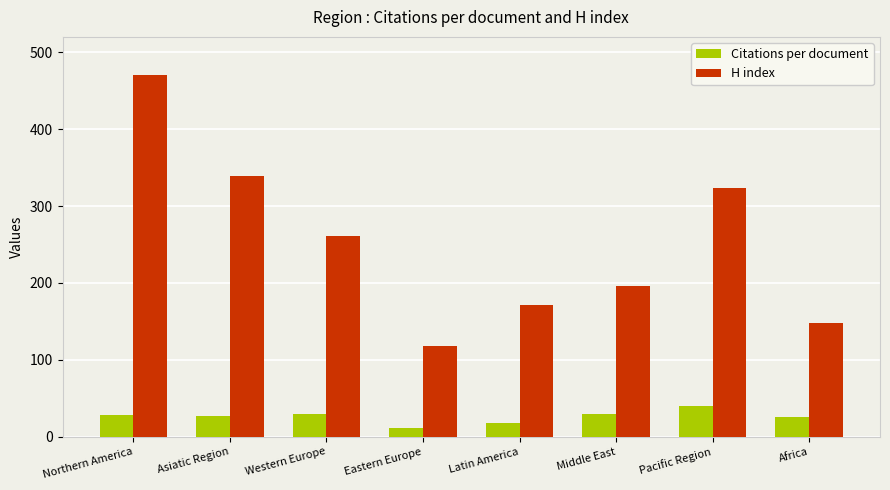

What is the spread (max minus min) of values at Western Europe?

231.1